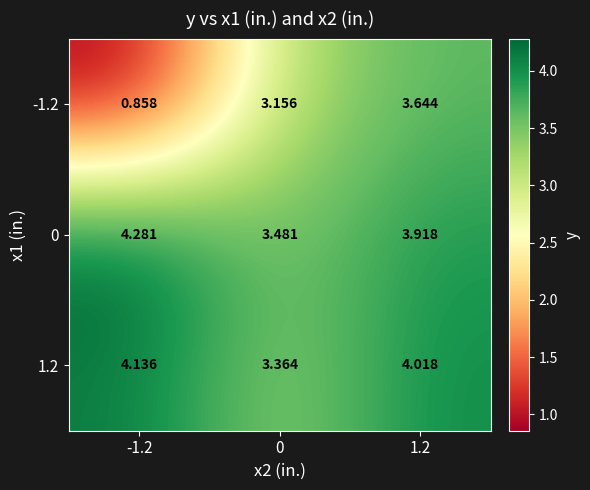

Is the value of 1.2 at 0 greater than the value of 0 at 1.2?

No